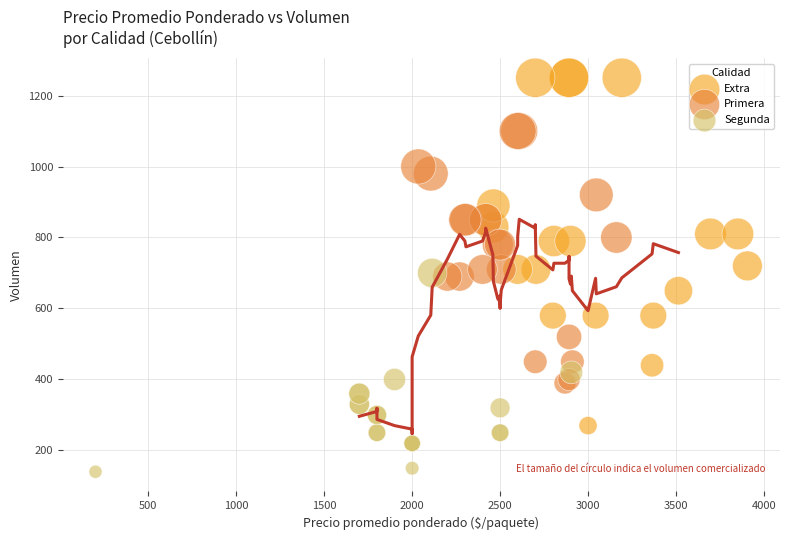

Which series has the largest Y range (max minus min)?

Extra